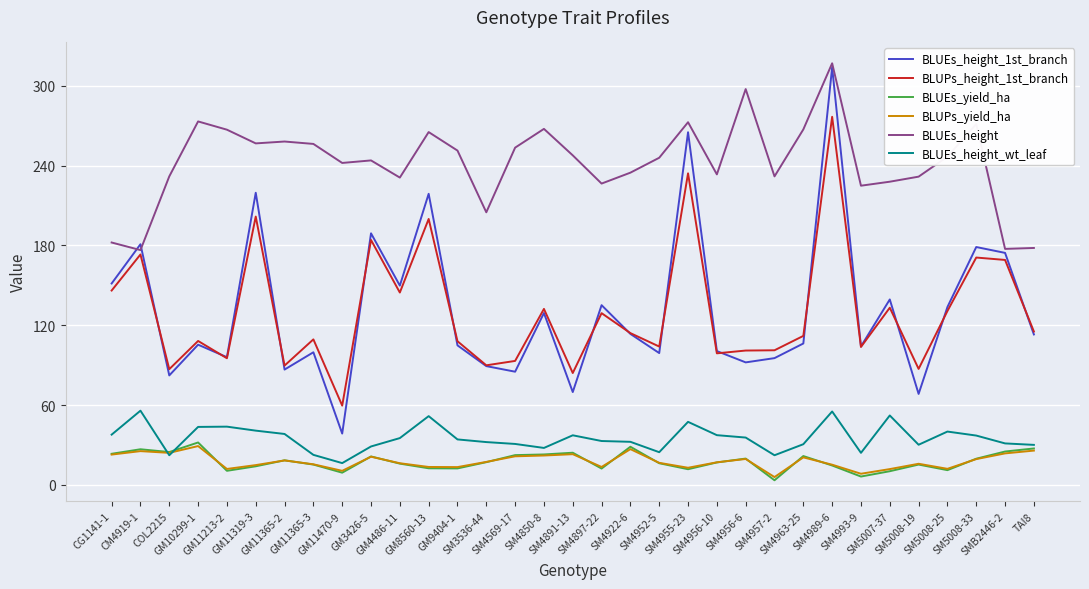

Between GM11213-2 and SM4989-6, which series saw the biggest shift?

BLUEs_height_1st_branch